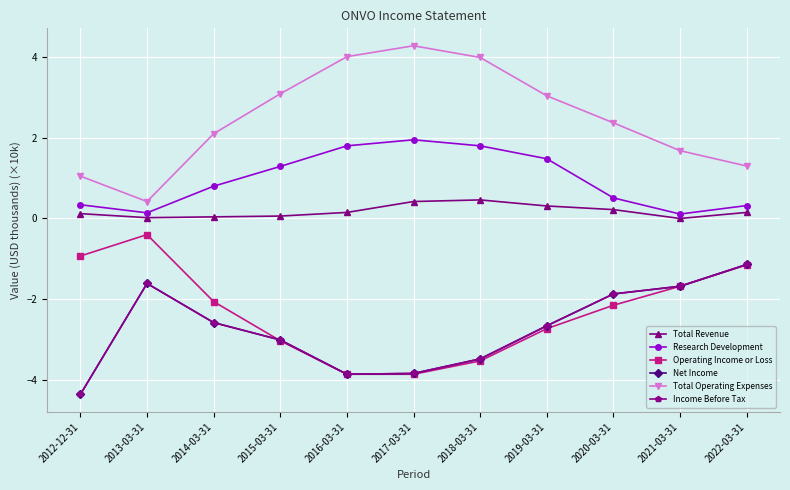

True or false: Net Income has a value of -1.9 at 2020-03-31.

True